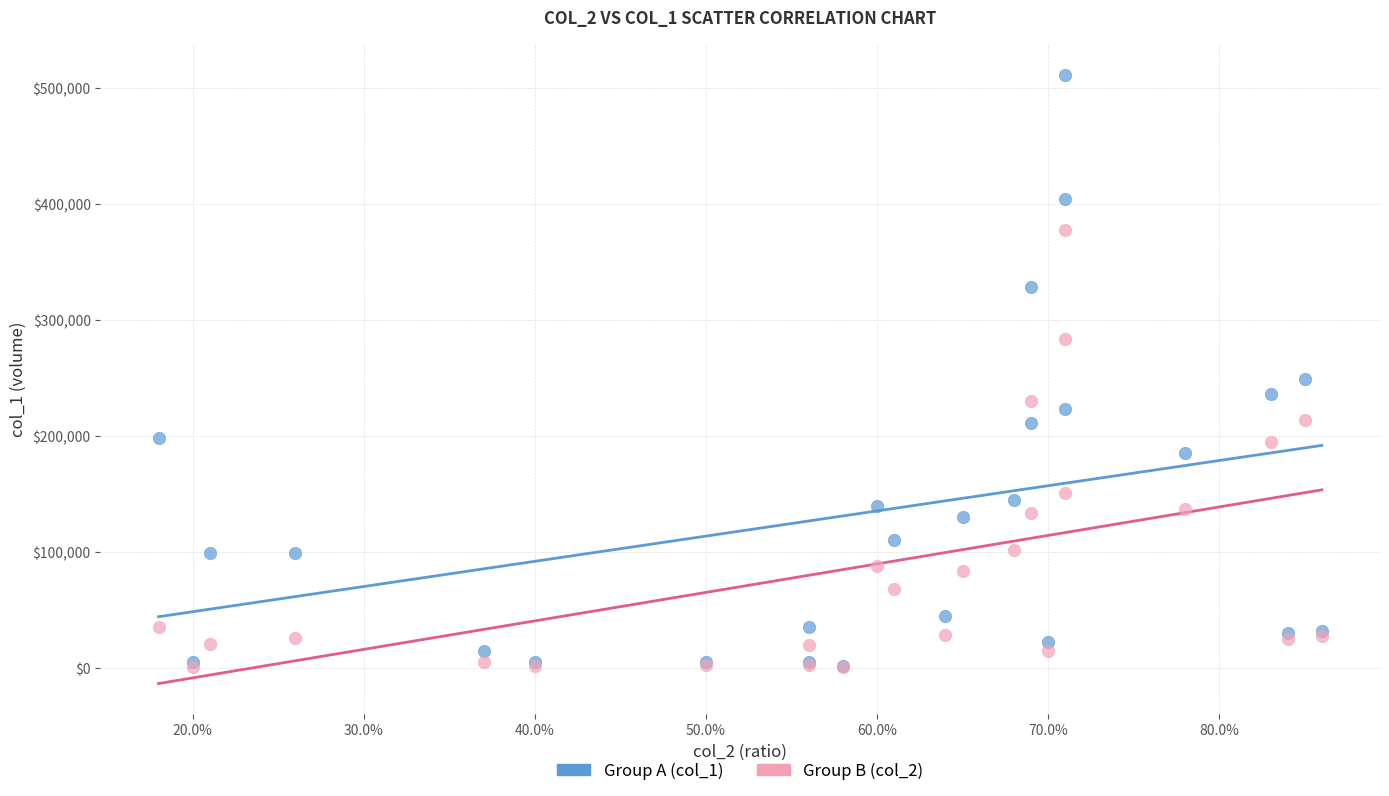

Across all series, what Y value is closest to 256000?

249000